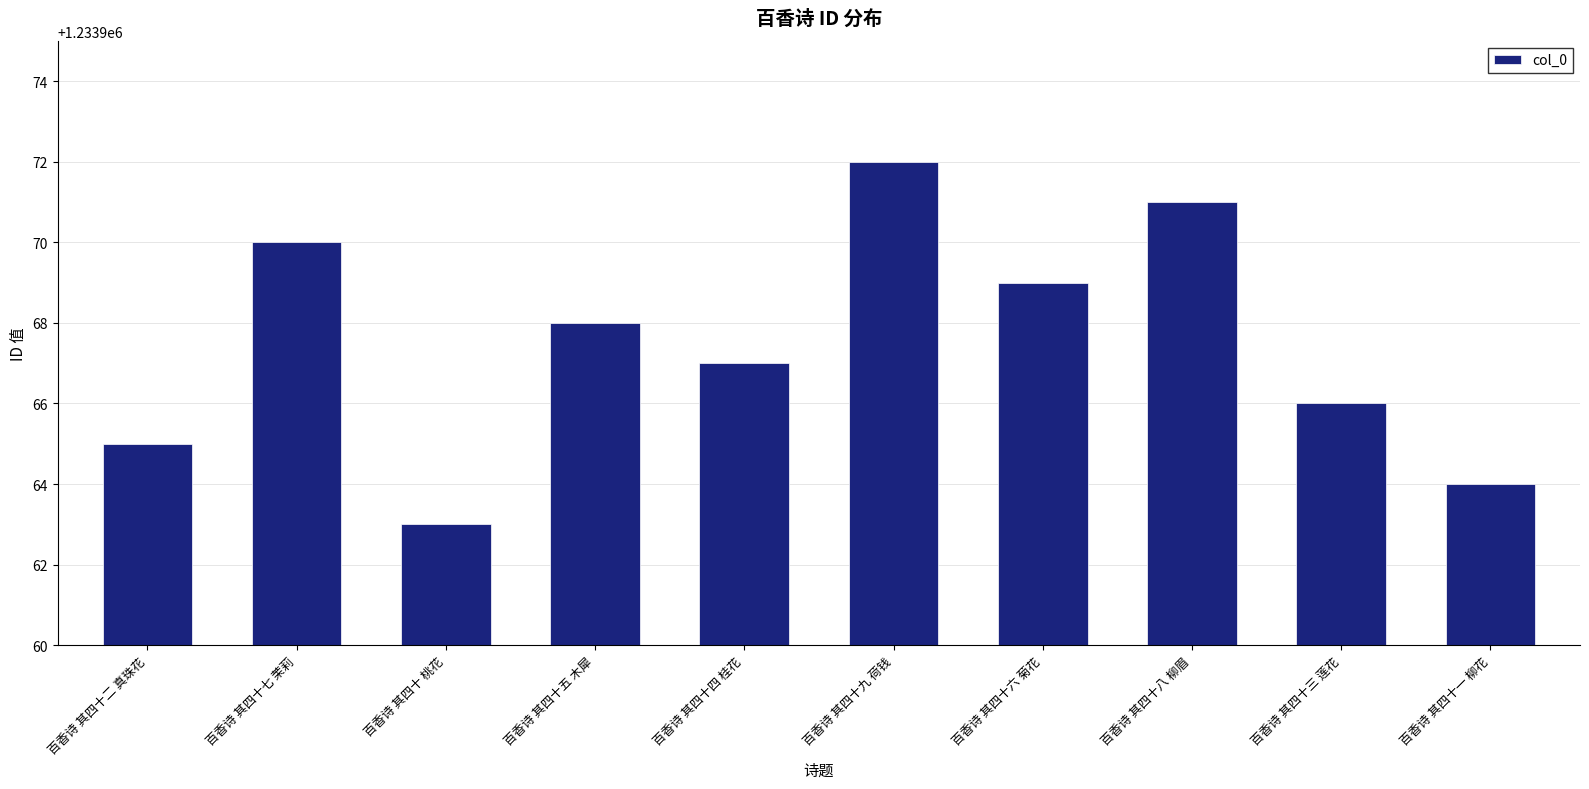

What is the value of the 6th bar from the left?

1233972